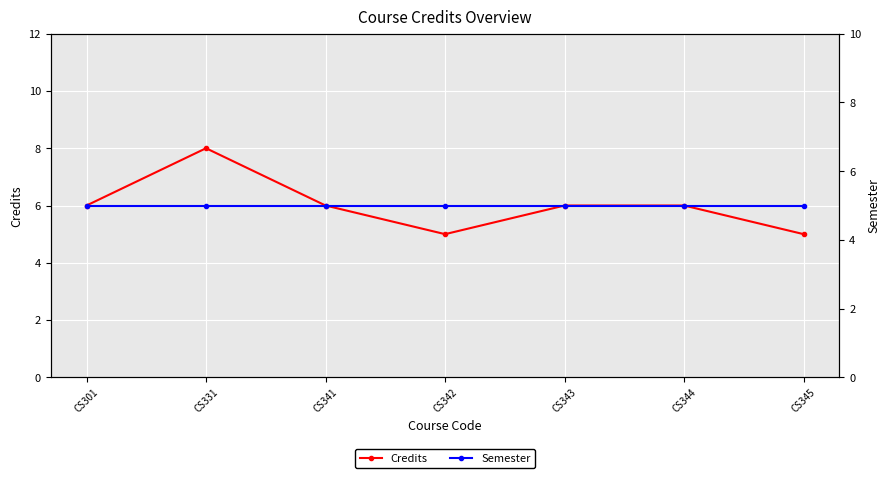

True or false: Semester and Credits intersect in this chart.

False